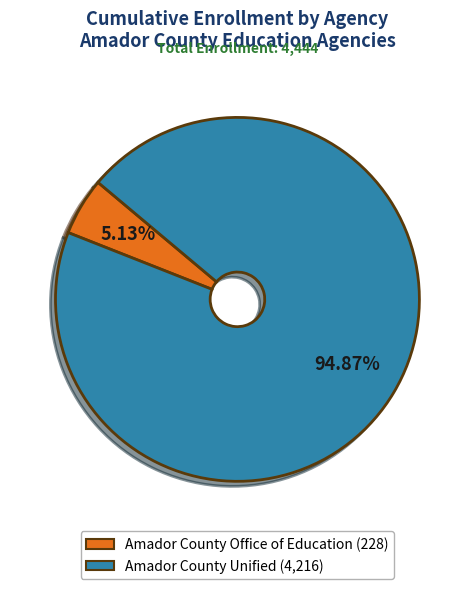

Between Amador County Unified and Amador County Office of Education, which is larger?

Amador County Unified